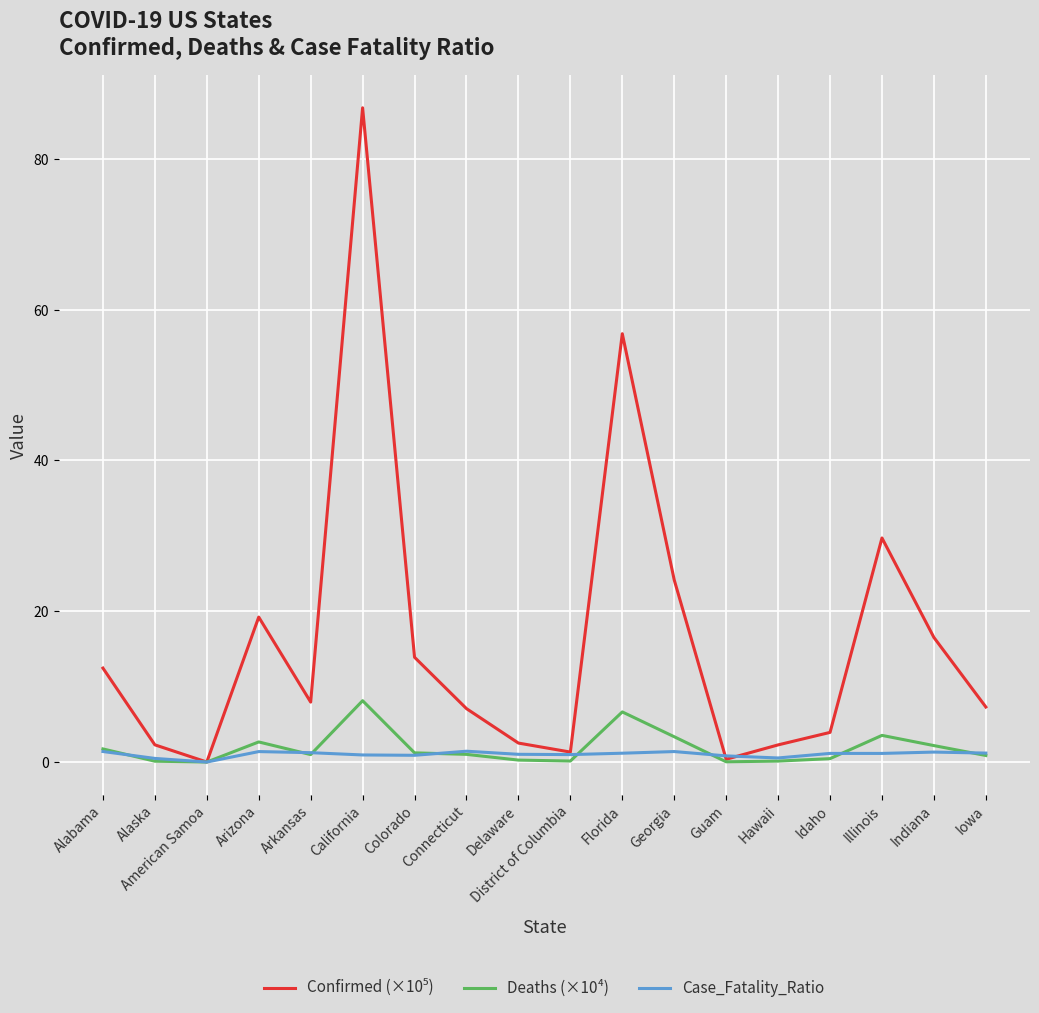

Which category has the highest value across all series?

California